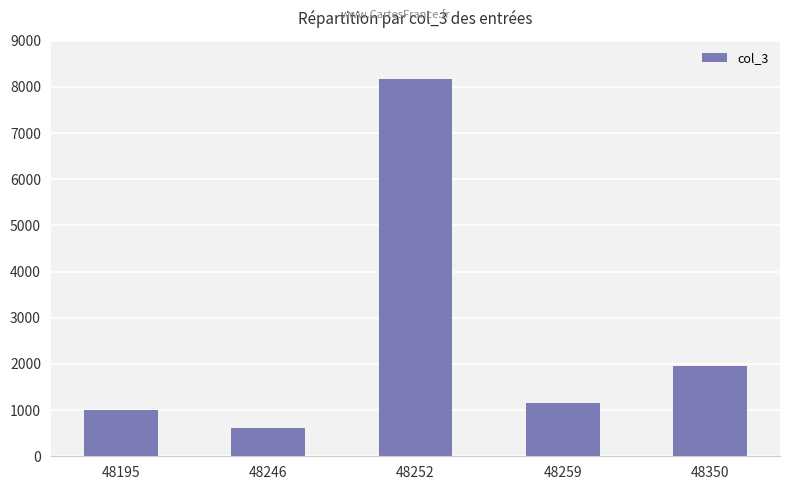

Does the chart contain any negative values?

No